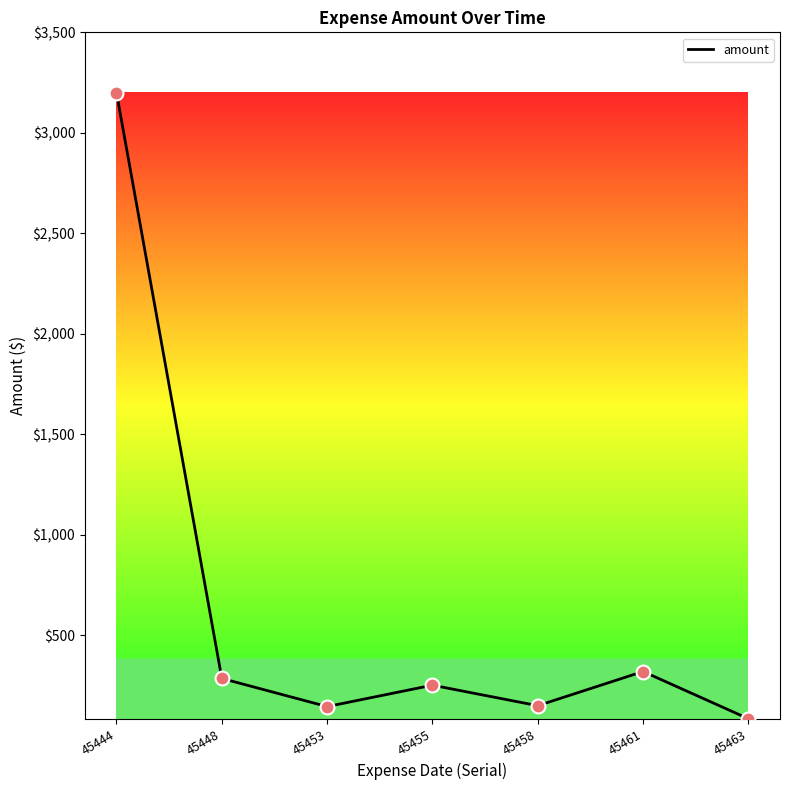

What is the ratio of the value at 45453 to the value at 45458?

1.0